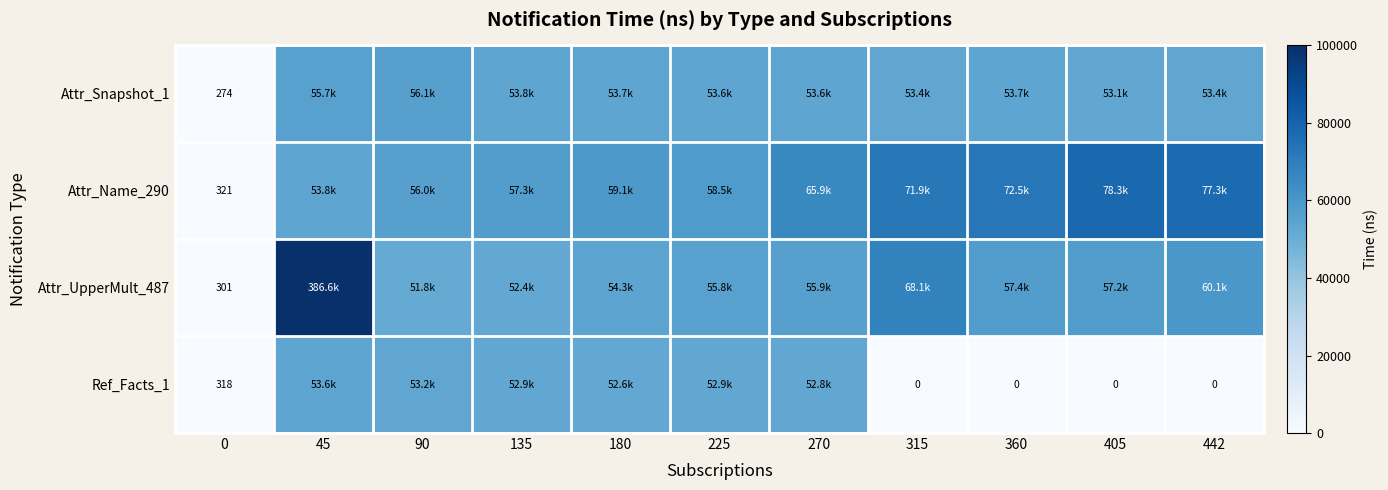

Is it true that Attr_Snapshot_1 equals 75 at 0?

False